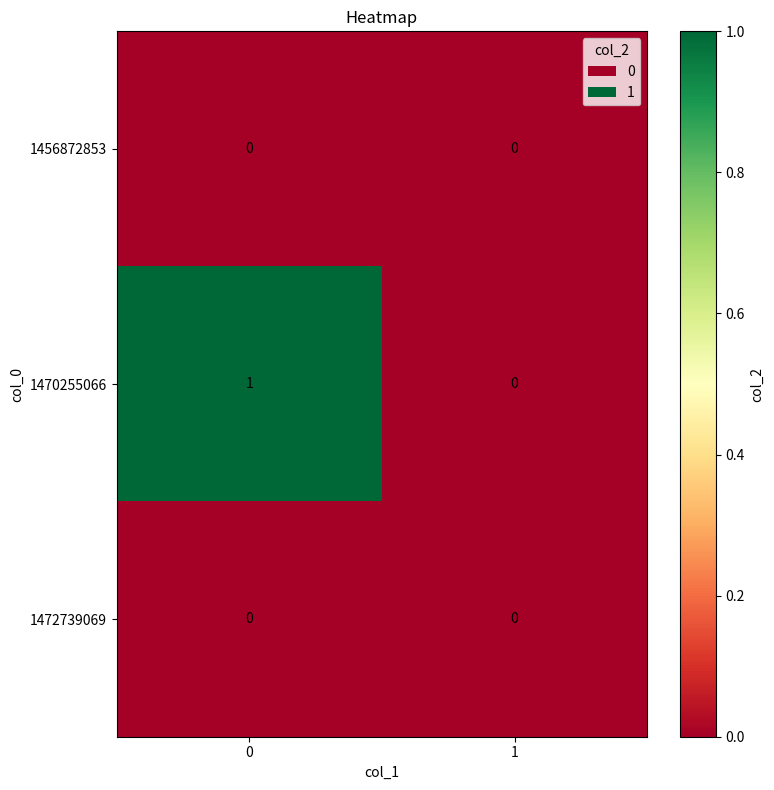

Reading left to right, extract all data points from this chart.

1456872853: 0	0
1470255066: 1	0
1472739069: 0	0